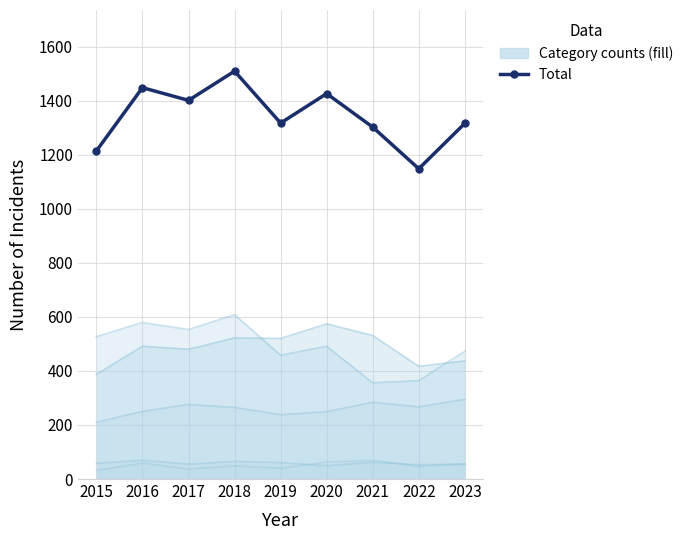

Which category has the lowest value across all series?

2022